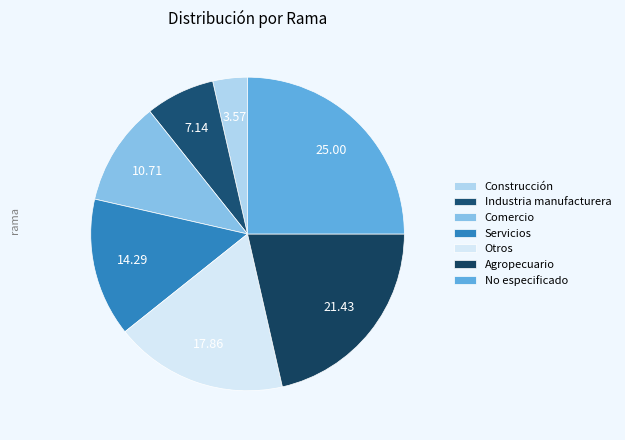

To the nearest percent, what is the difference between the largest and smallest slice percentages?

21%